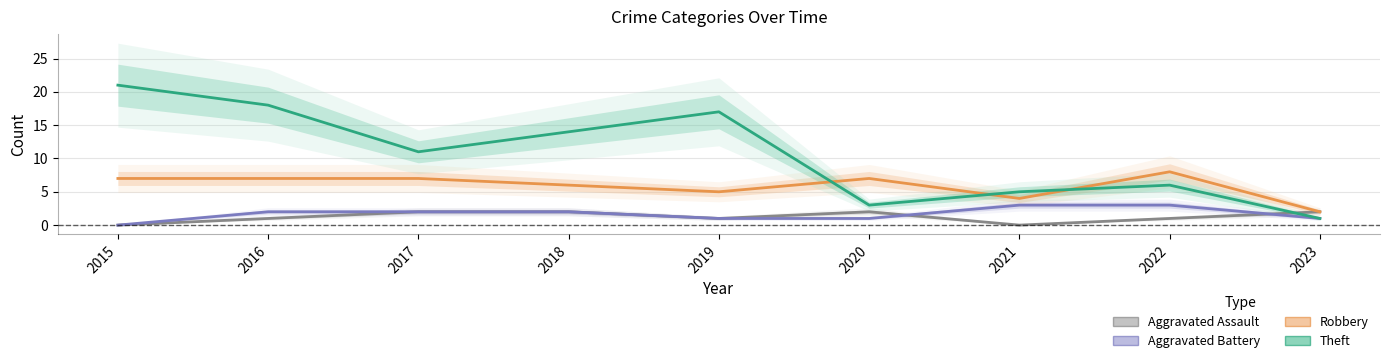

What is the approximate value of Aggravated Battery at 2019?

1